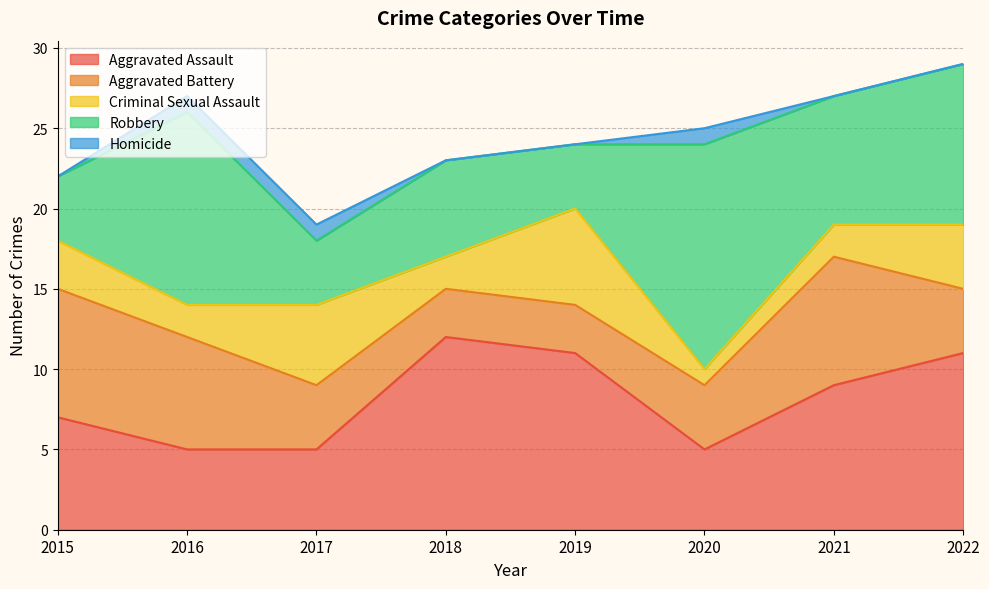

Where do Aggravated Battery and Criminal Sexual Assault first cross each other?

2016 and 2017